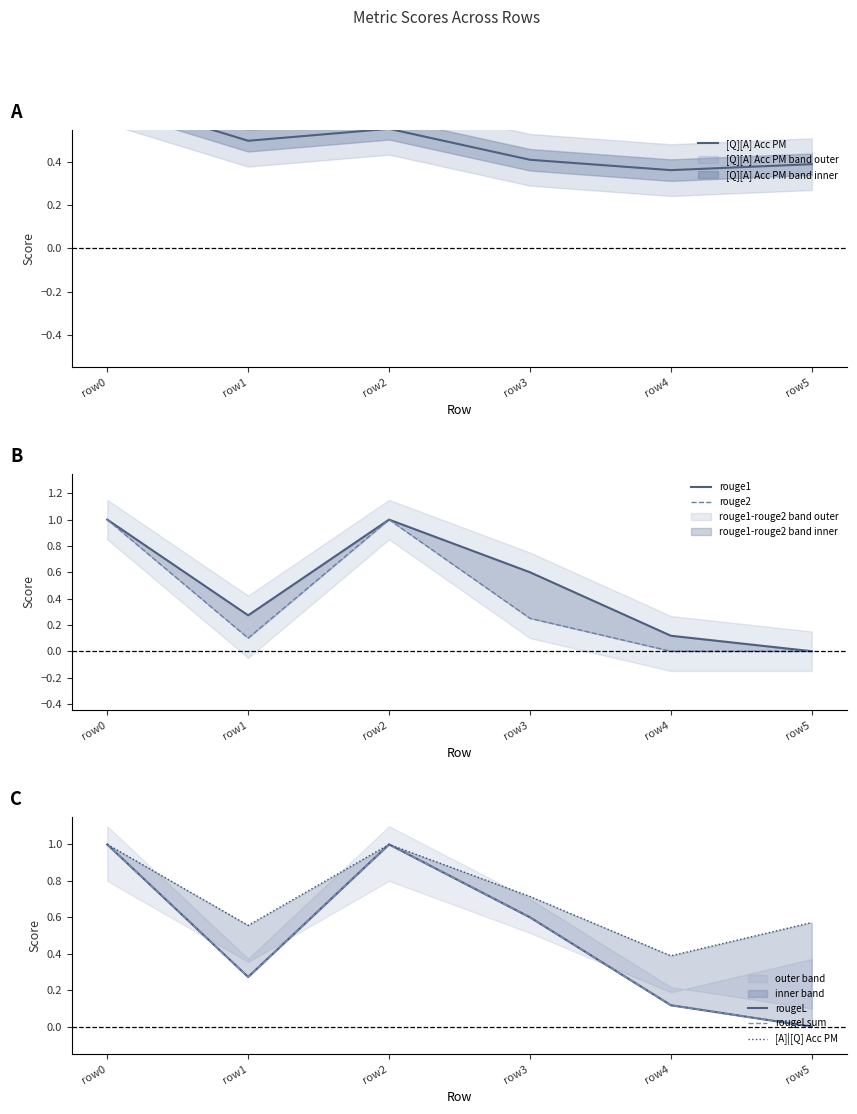

What are all the series names shown in the legend?

[Q][A] Acc PM, rouge1, rouge2, rougeL, rougeLsum, [A]|[Q] Acc PM